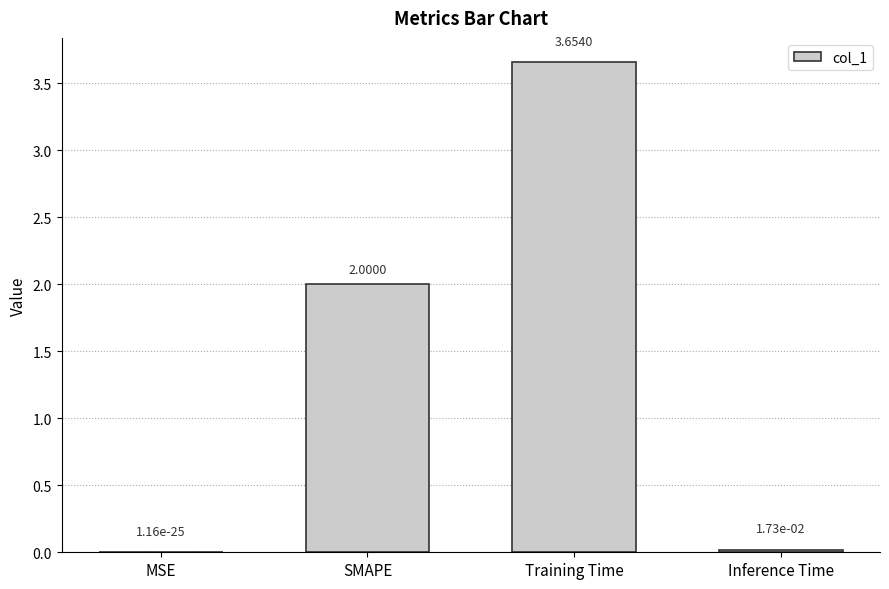

What is the sum of the values at Inference Time and SMAPE?

2.0